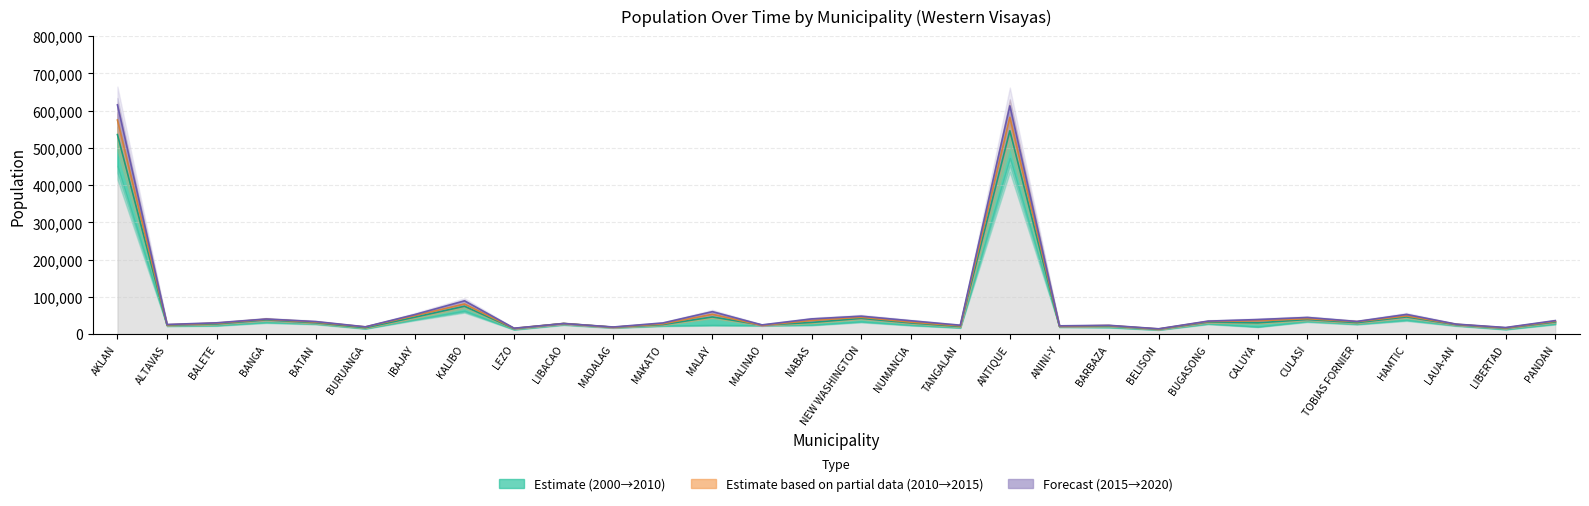

How many categories are shown in the chart?

30